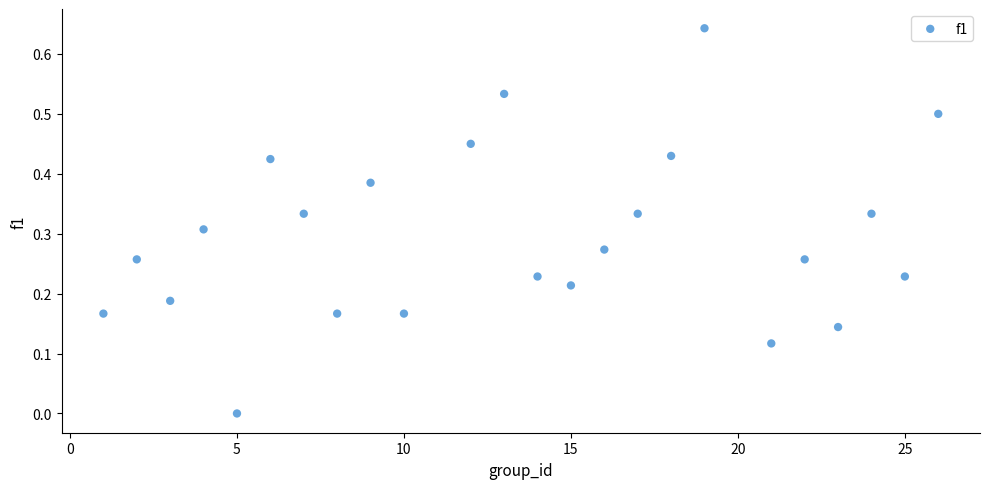

What is the range of X values (max minus min)?

25.0